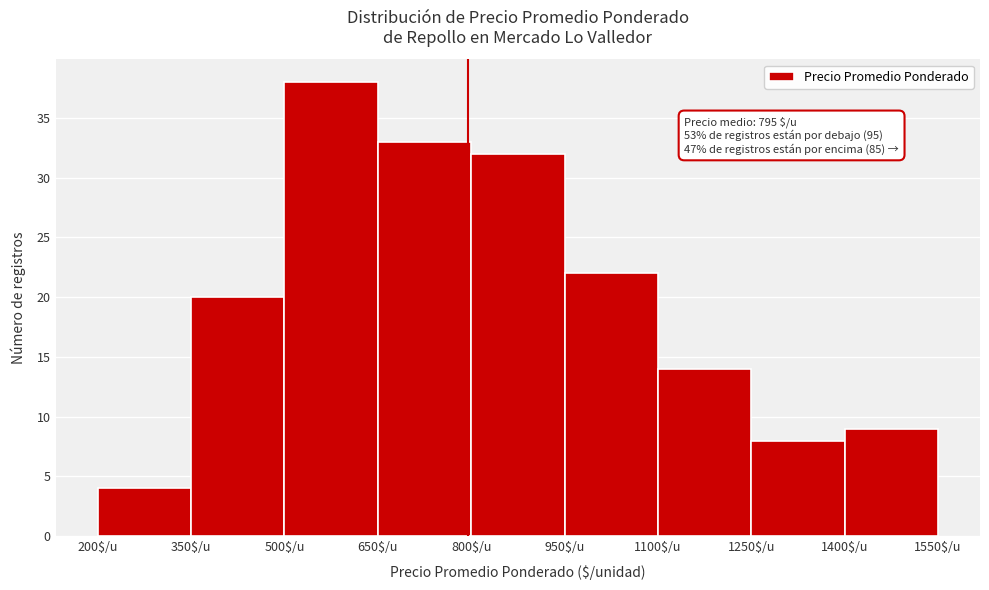

Which range on the x-axis has the tallest bar?

500 to 650